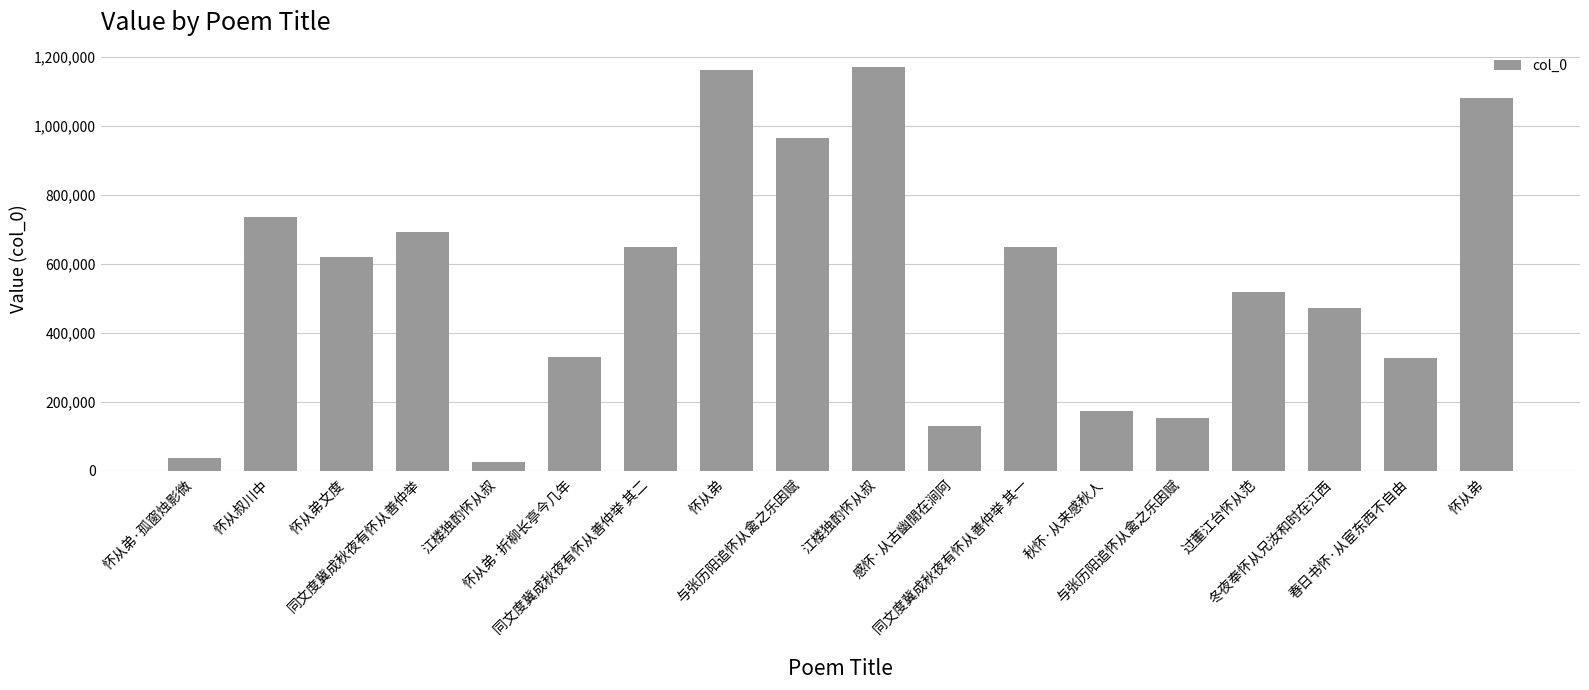

How many distinct data groups are displayed?

1